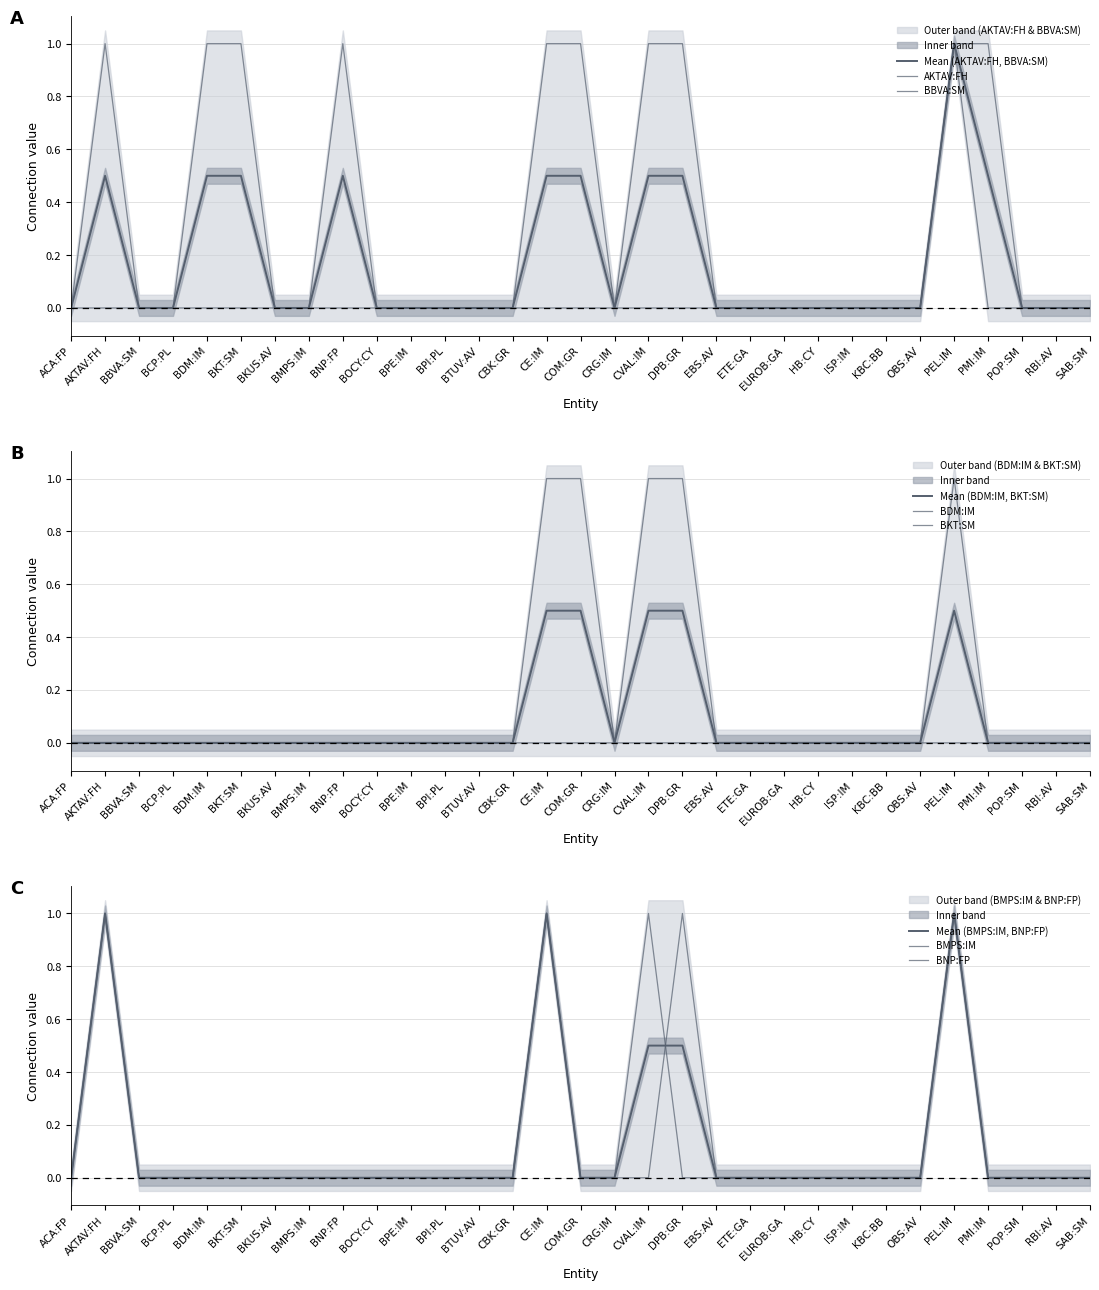

List the series in order of their peak value, highest first.

AKTAV:FH, BBVA:SM, BDM:IM, BKT:SM, BMPS:IM, BNP:FP